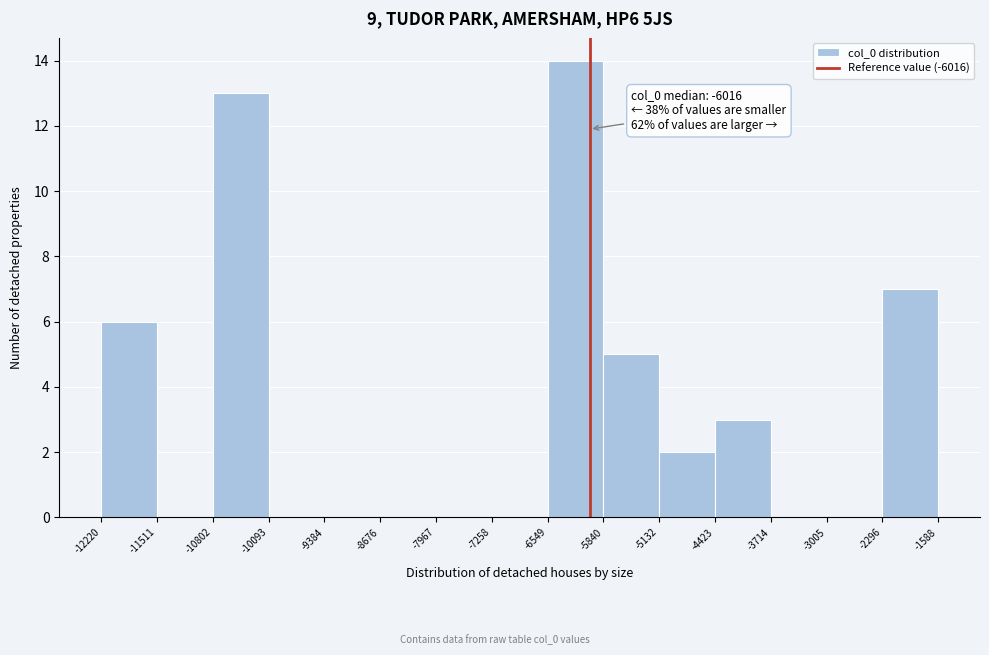

Over which range of the x-axis is the bar tallest?

-6549 to -5840